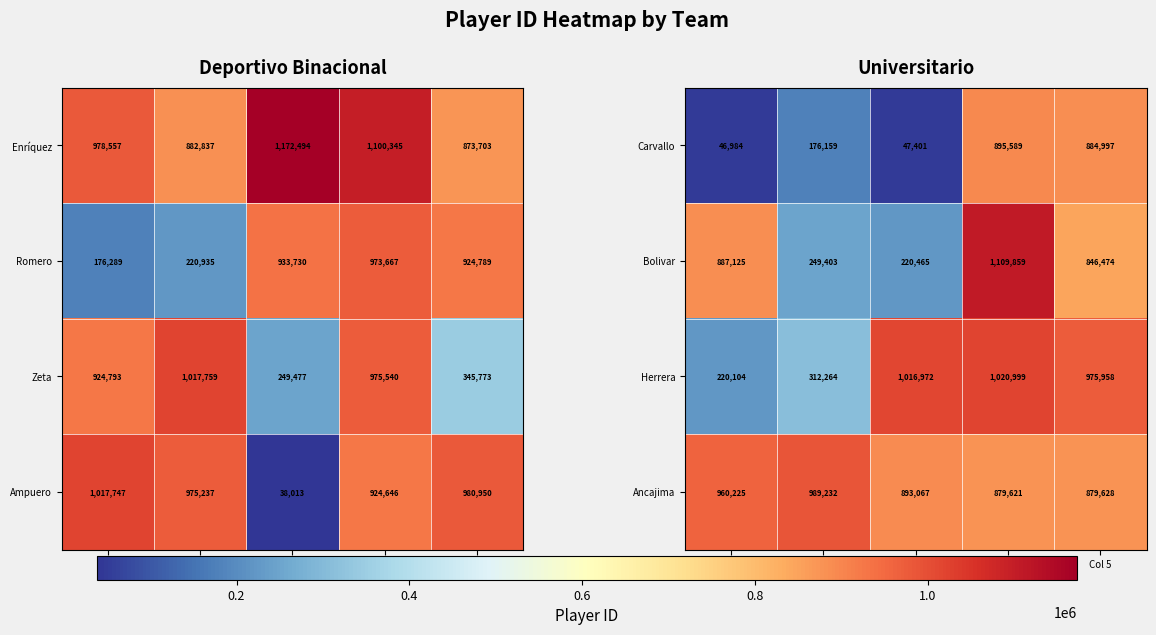

Rank the categories by Carvallo value from highest to lowest.

Col 4, Col 5, Col 2, Col 3, Col 1